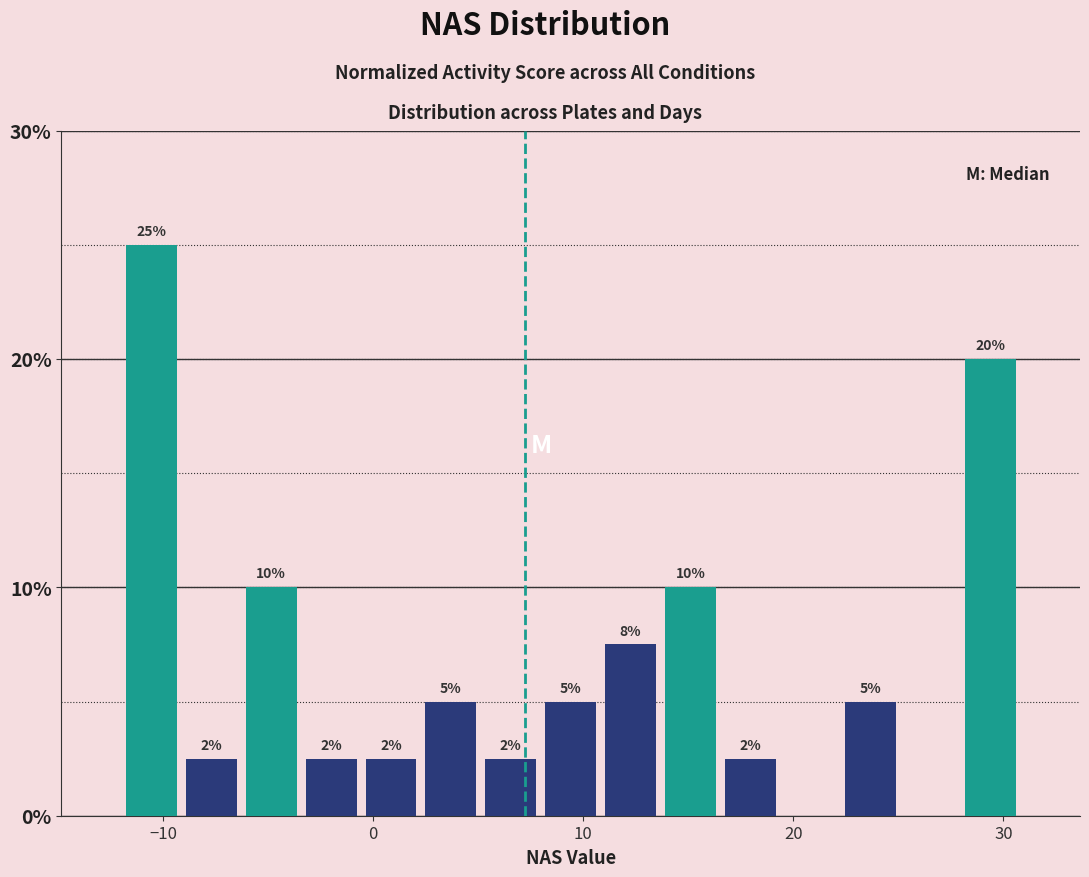

Read against the x-axis, roughly where is the centre of the tallest bar?

-11